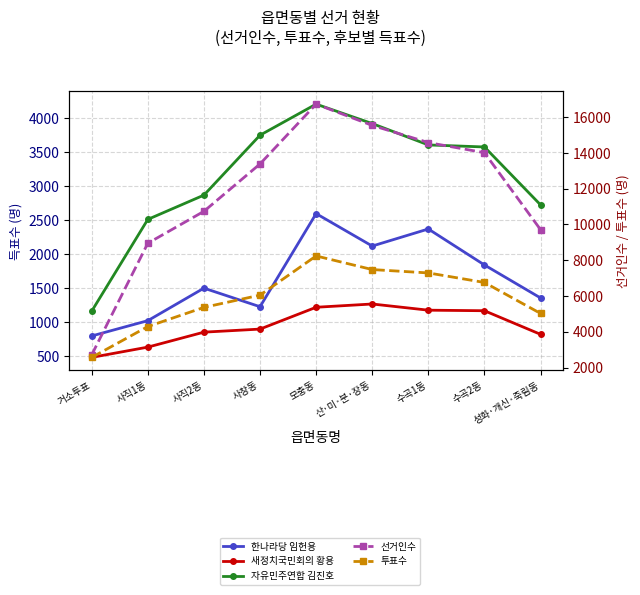

What is the sum of all 투표수 values?

53058